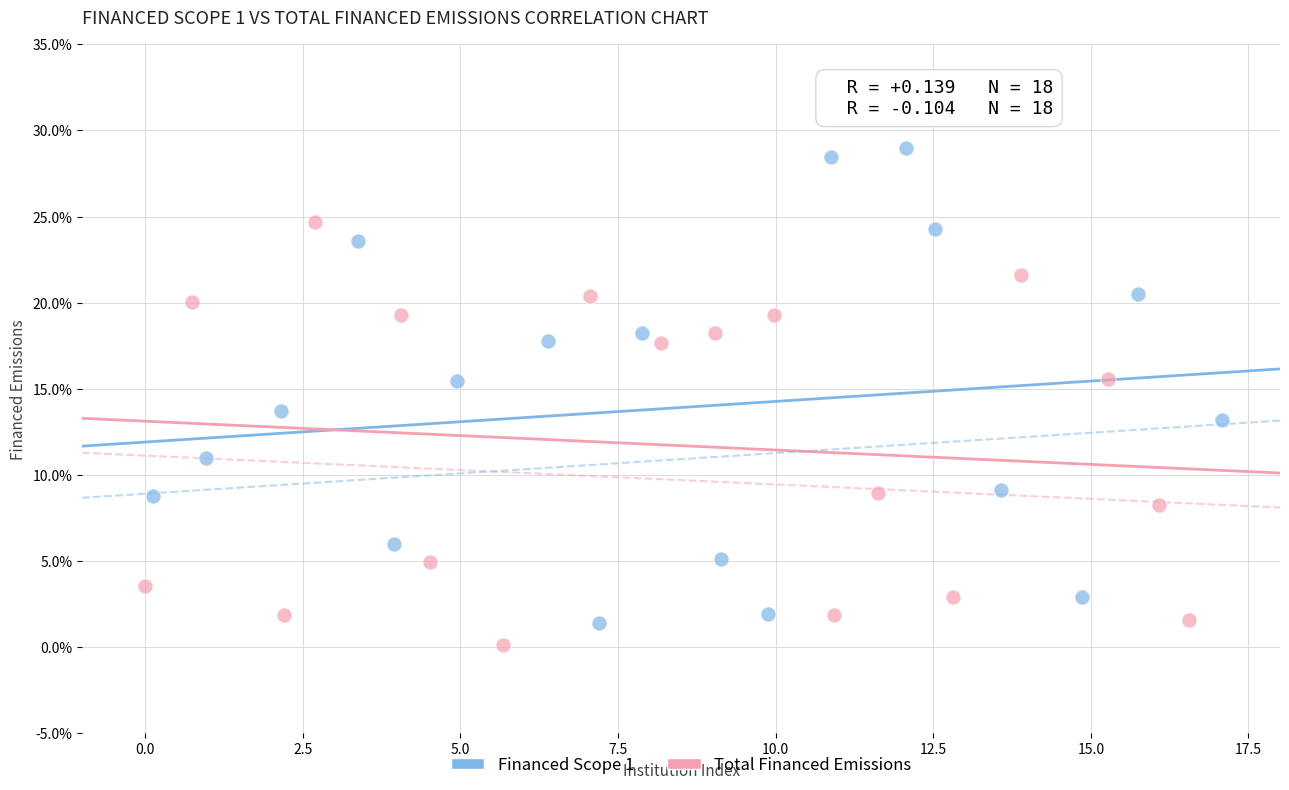

Which series reaches the minimum Y coordinate?

Total Financed Emissions